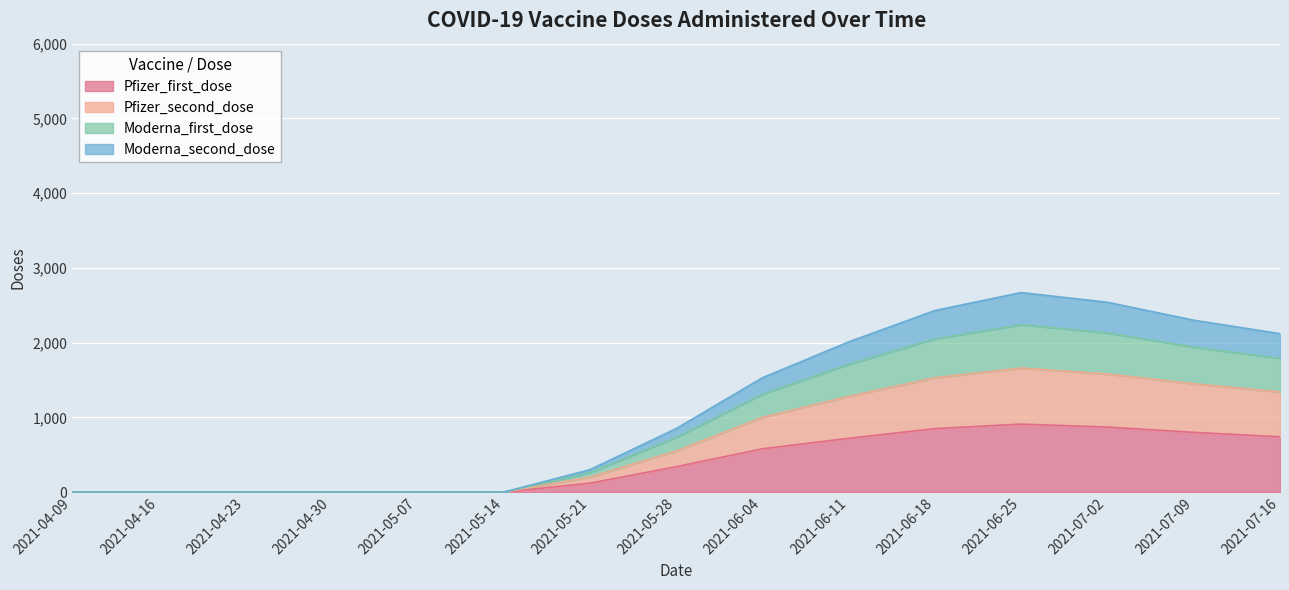

What is the maximum value for Pfizer_first_dose?

910